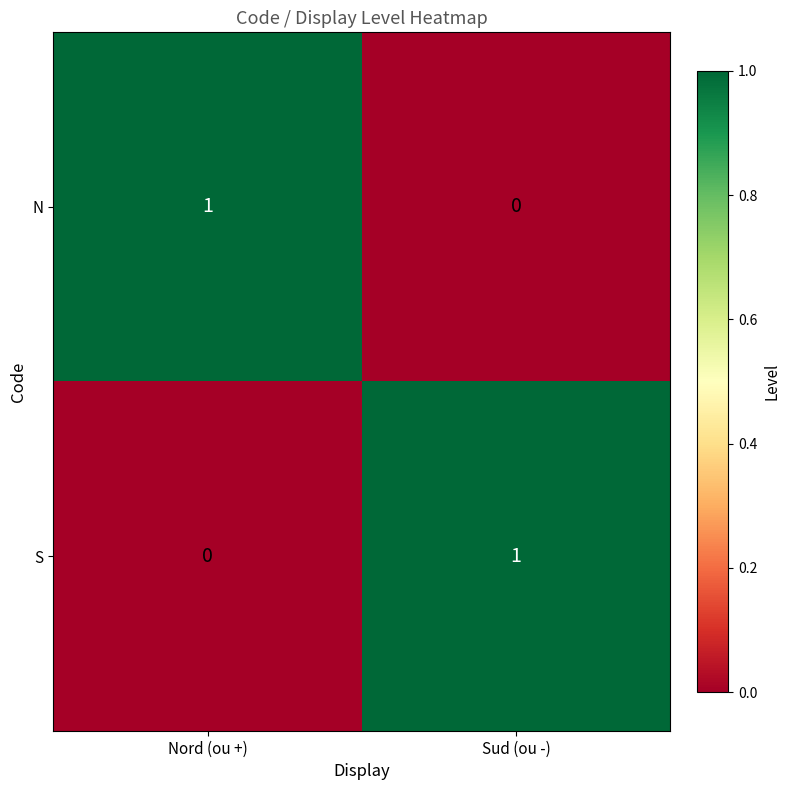

At which label does N reach its minimum?

Sud (ou -)